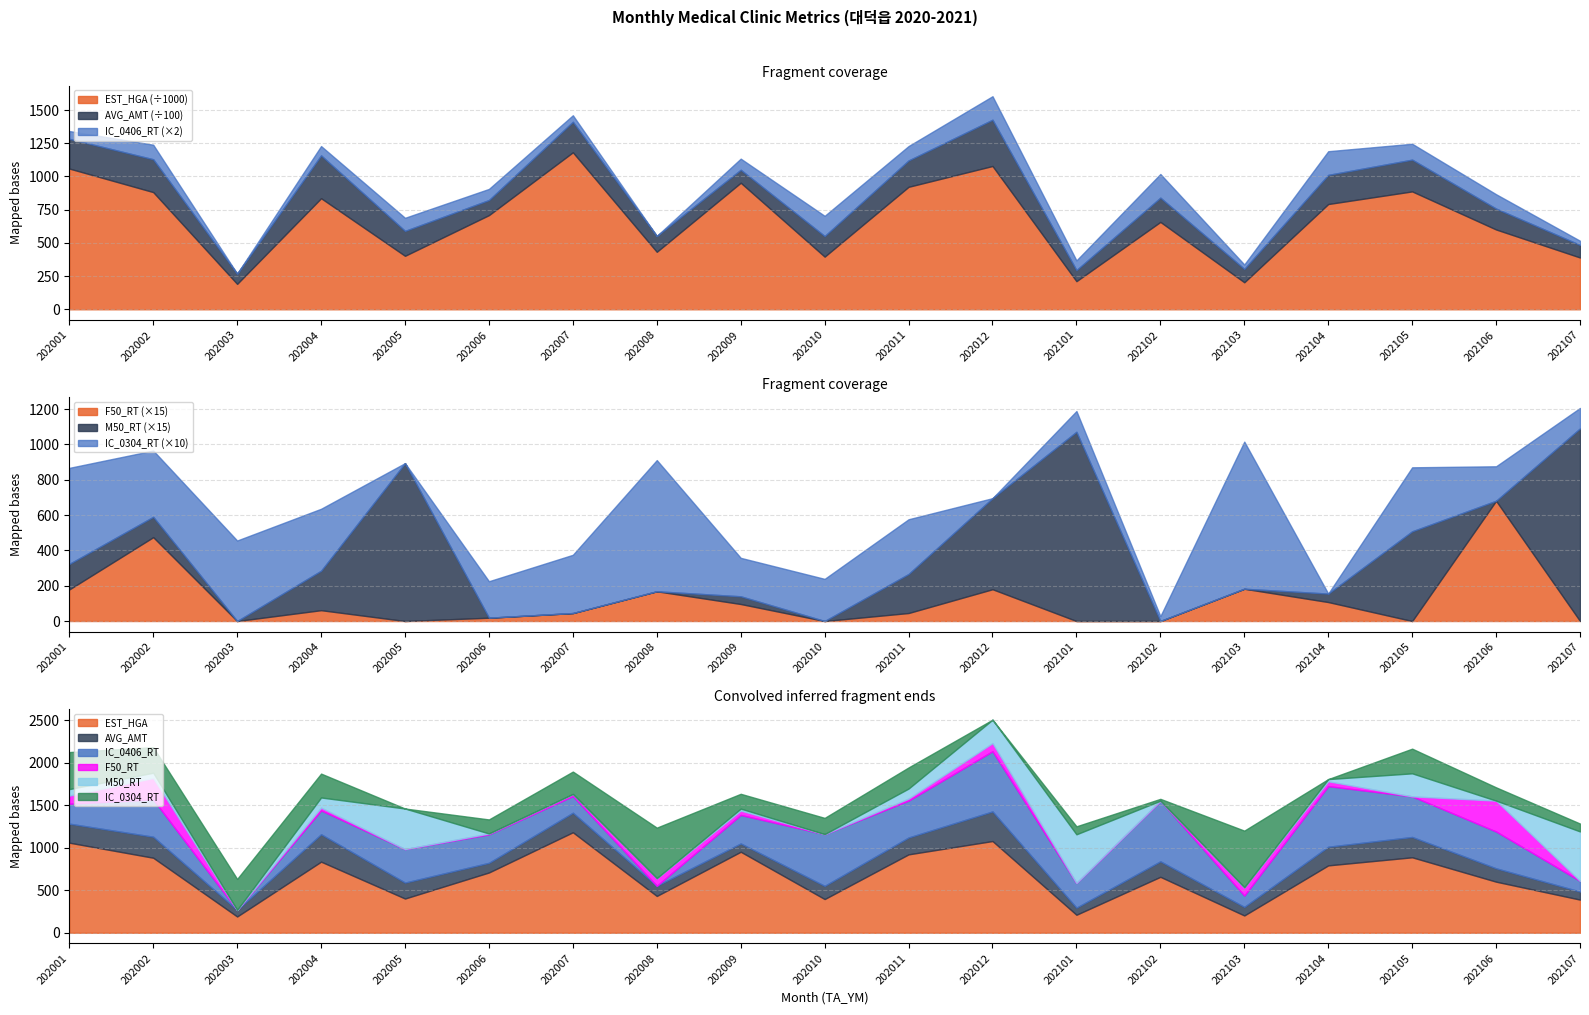

At how many categories does at least one series exceed 169680?

19